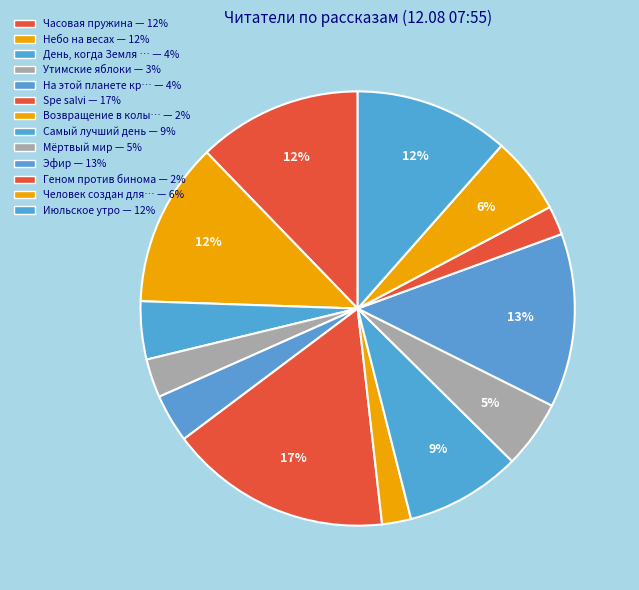

Is there any slice that represents more than half of the pie?

No